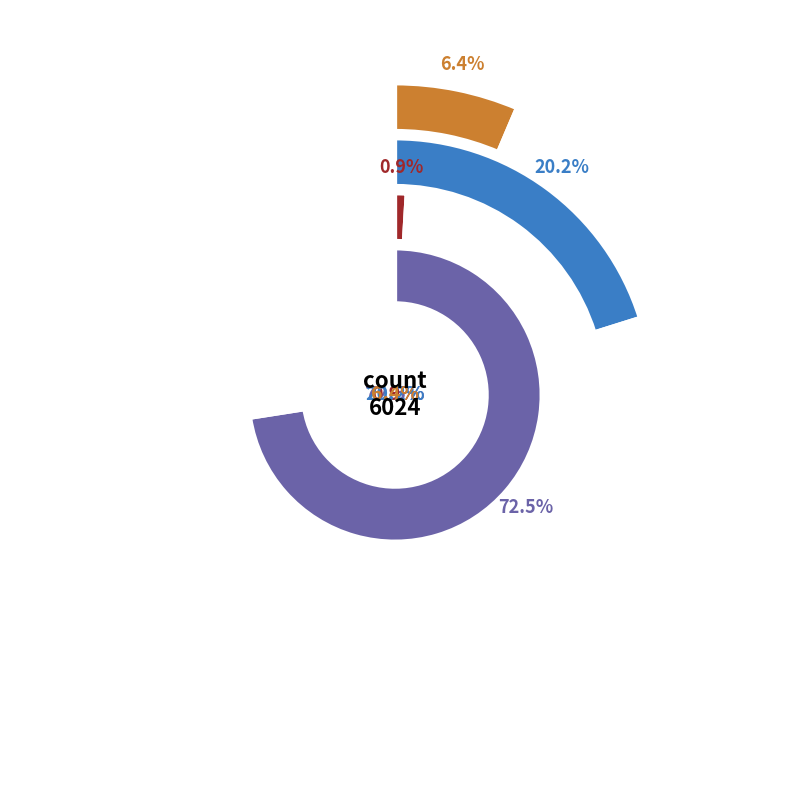

How many segments does this pie chart have?

4